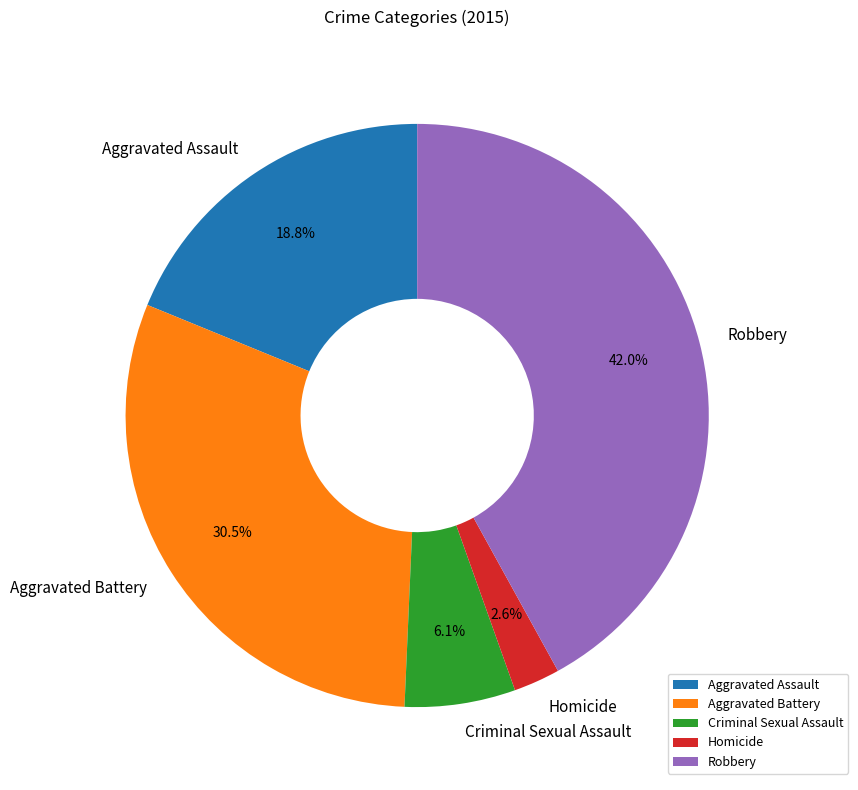

Which has a higher value, Homicide or Criminal Sexual Assault?

Criminal Sexual Assault